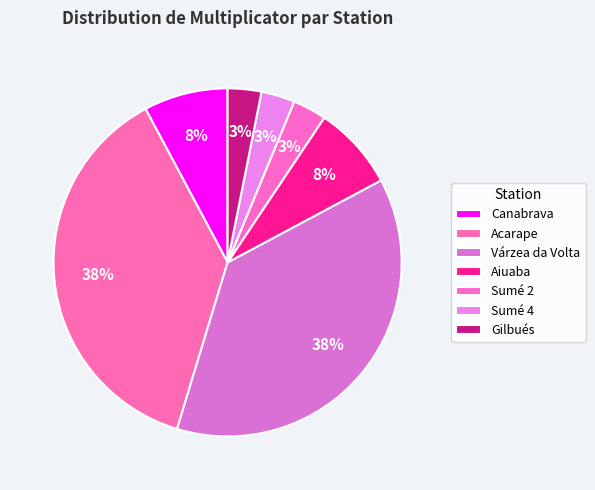

Does Gilbués represent more than half of the total?

No